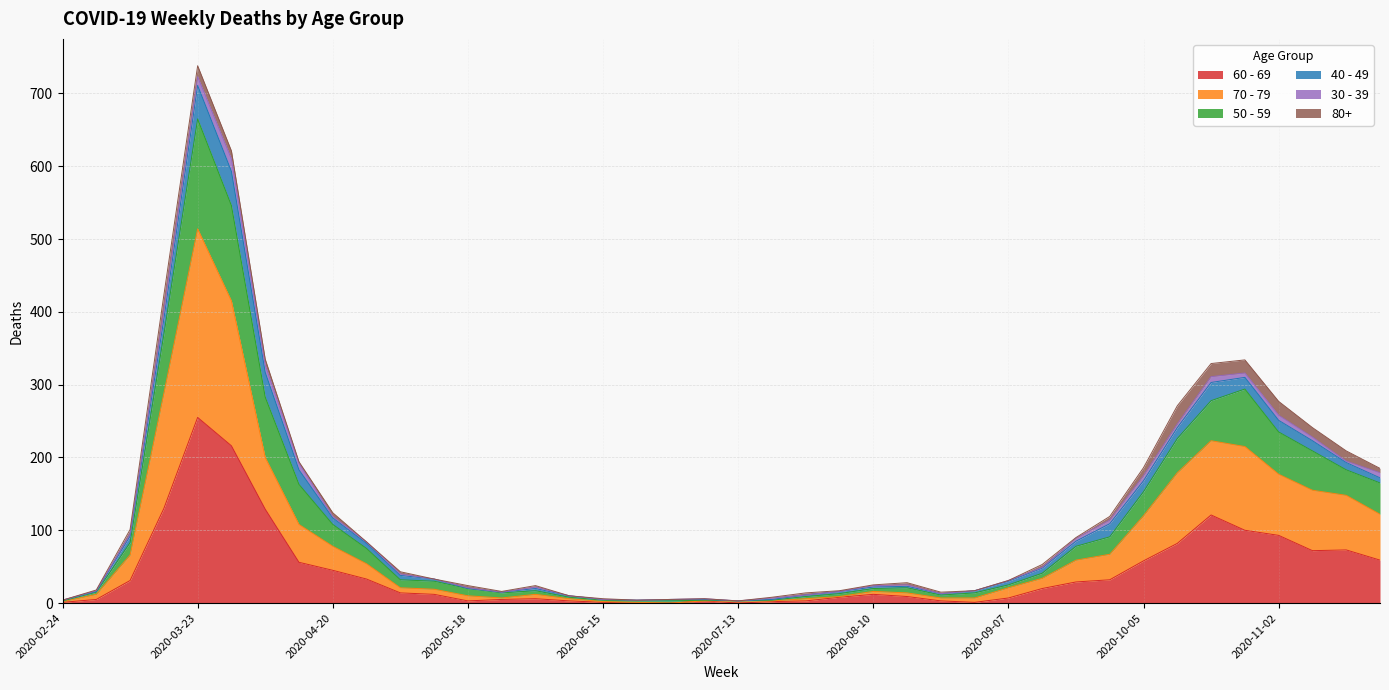

What are all the series names shown in the legend?

60 - 69, 70 - 79, 50 - 59, 40 - 49, 30 - 39, 80+